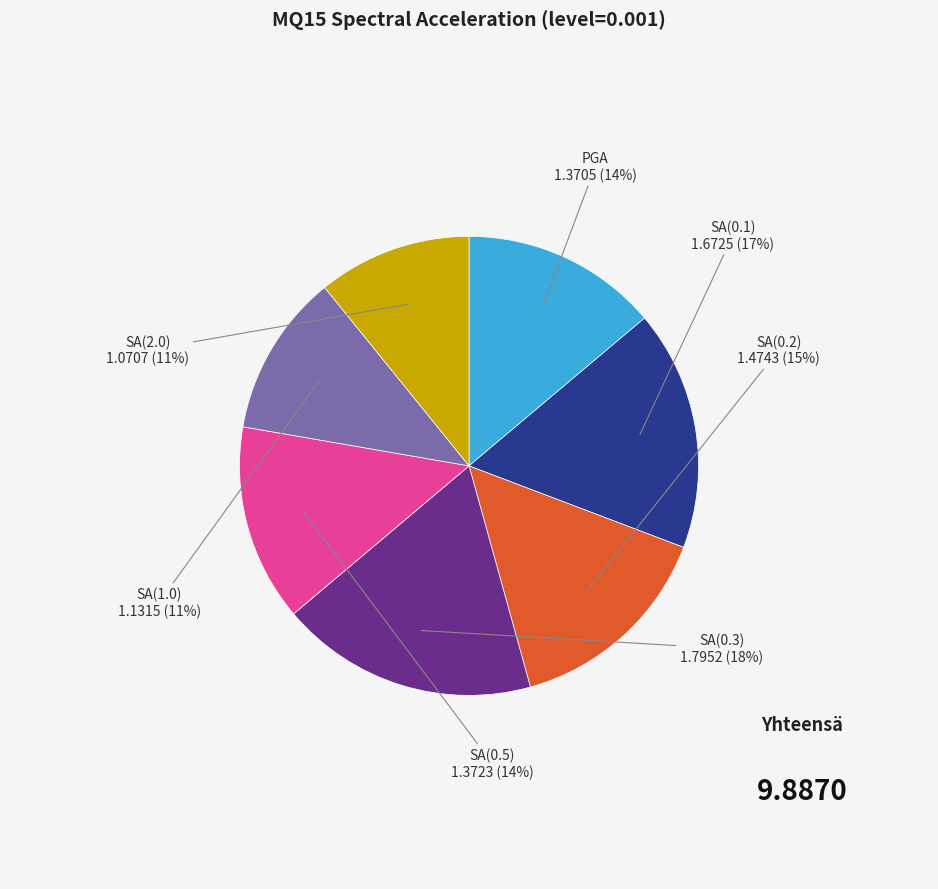

Is there any slice that represents more than half of the pie?

No